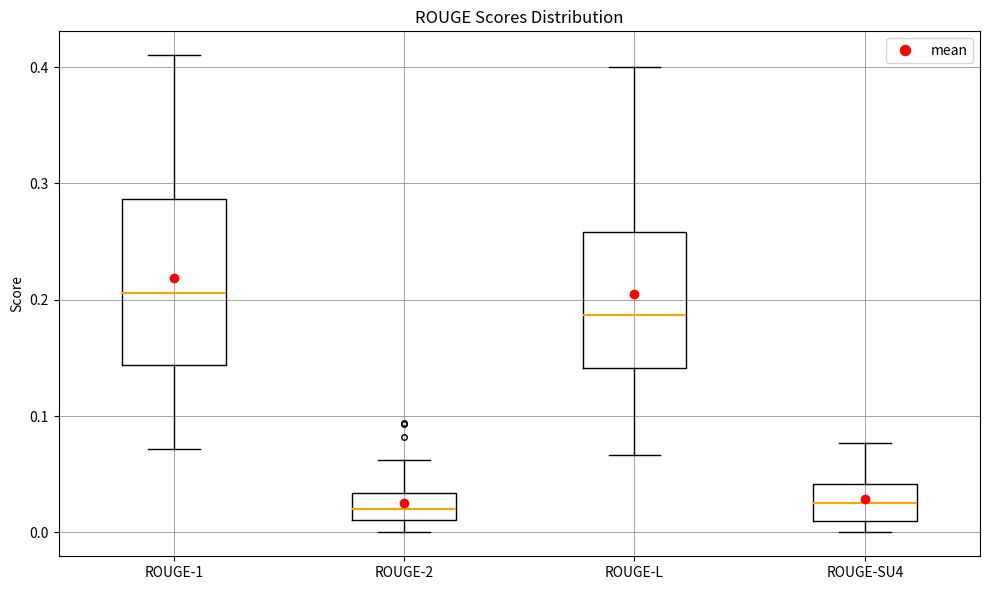

Where does the lower whisker of the box for ROUGE-2 end on the y-axis? The values are not printed on the chart, so give them approximately, as read against the axis.

0.00